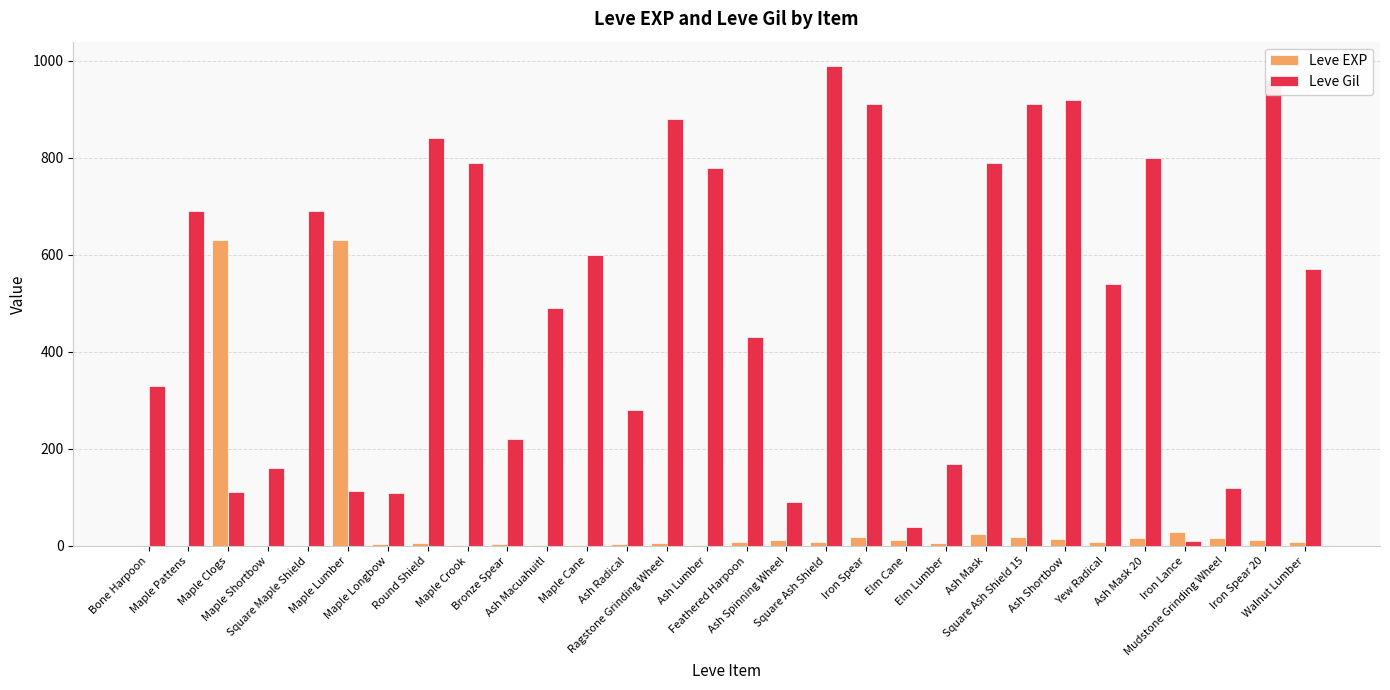

How many groups of bars are there?

30